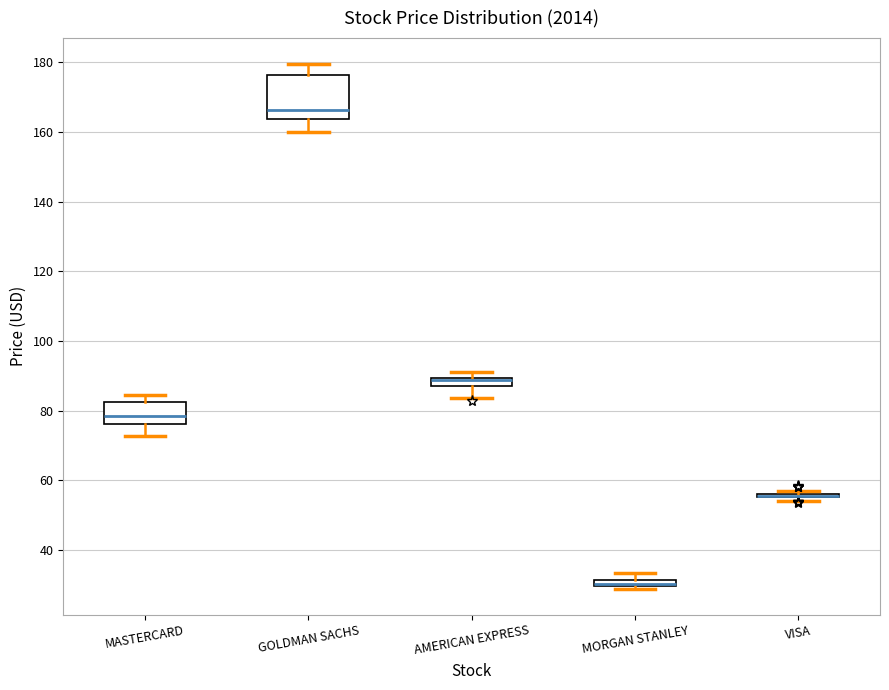

Where is the upper edge of the box for MORGAN STANLEY on the y-axis? The values are not printed on the chart, so give them approximately, as read against the axis.

32